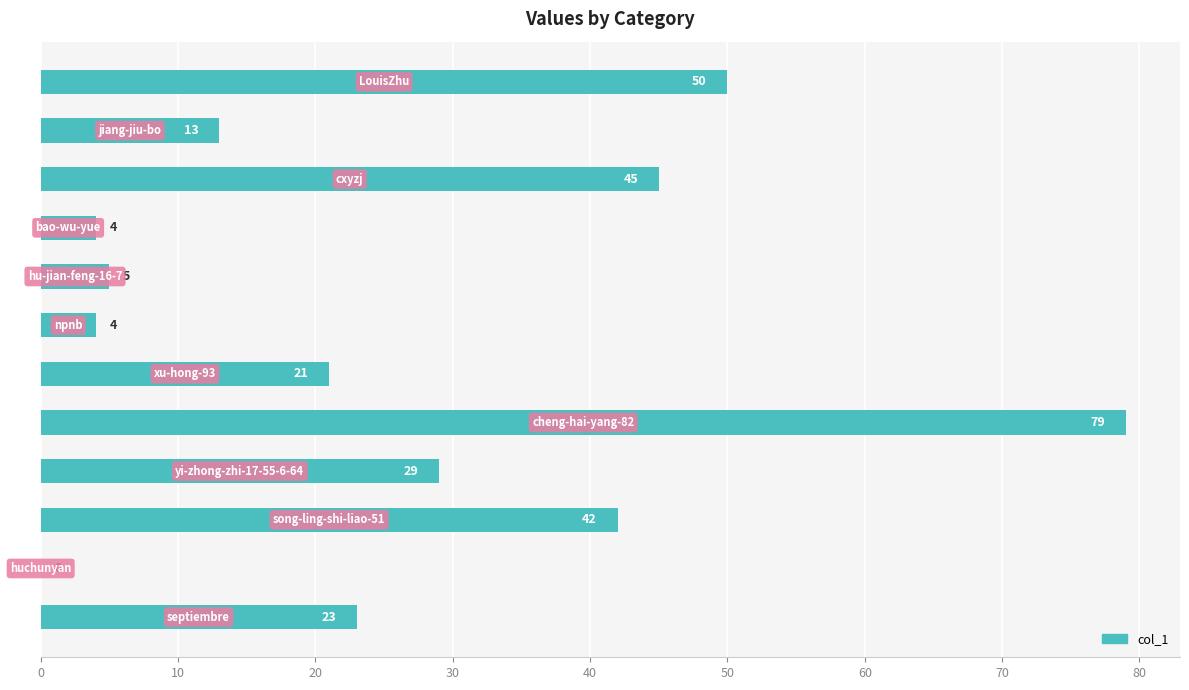

What is the sum of all values?

315